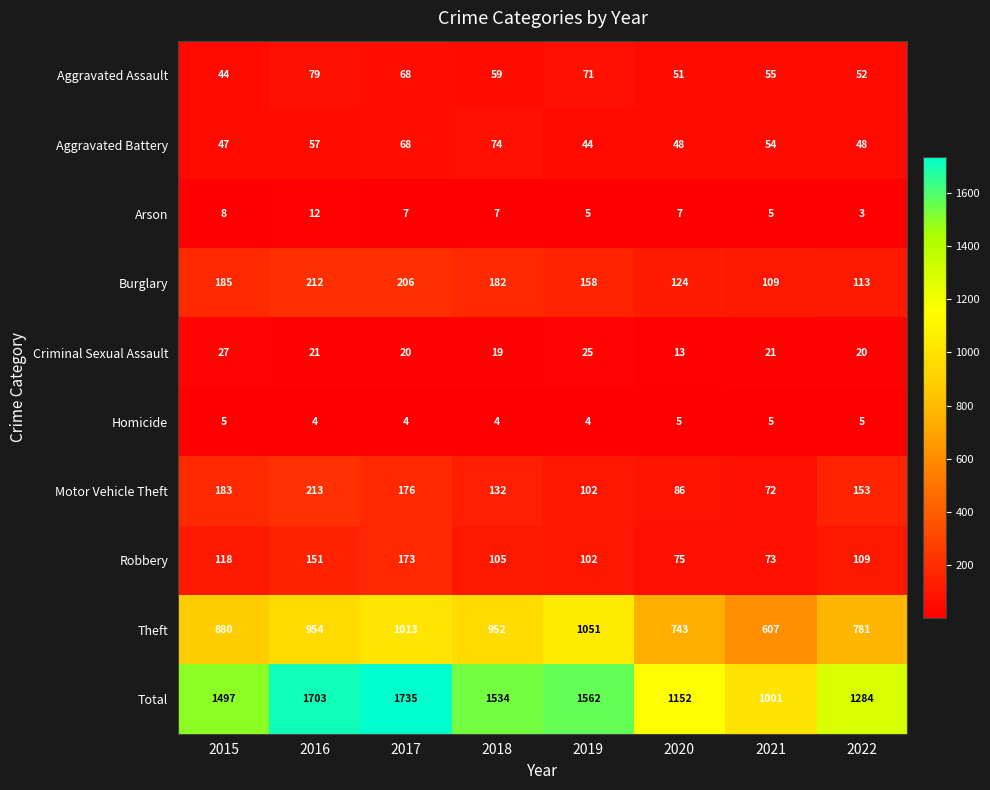

Which category has the highest value in the Aggravated Battery series?

2018